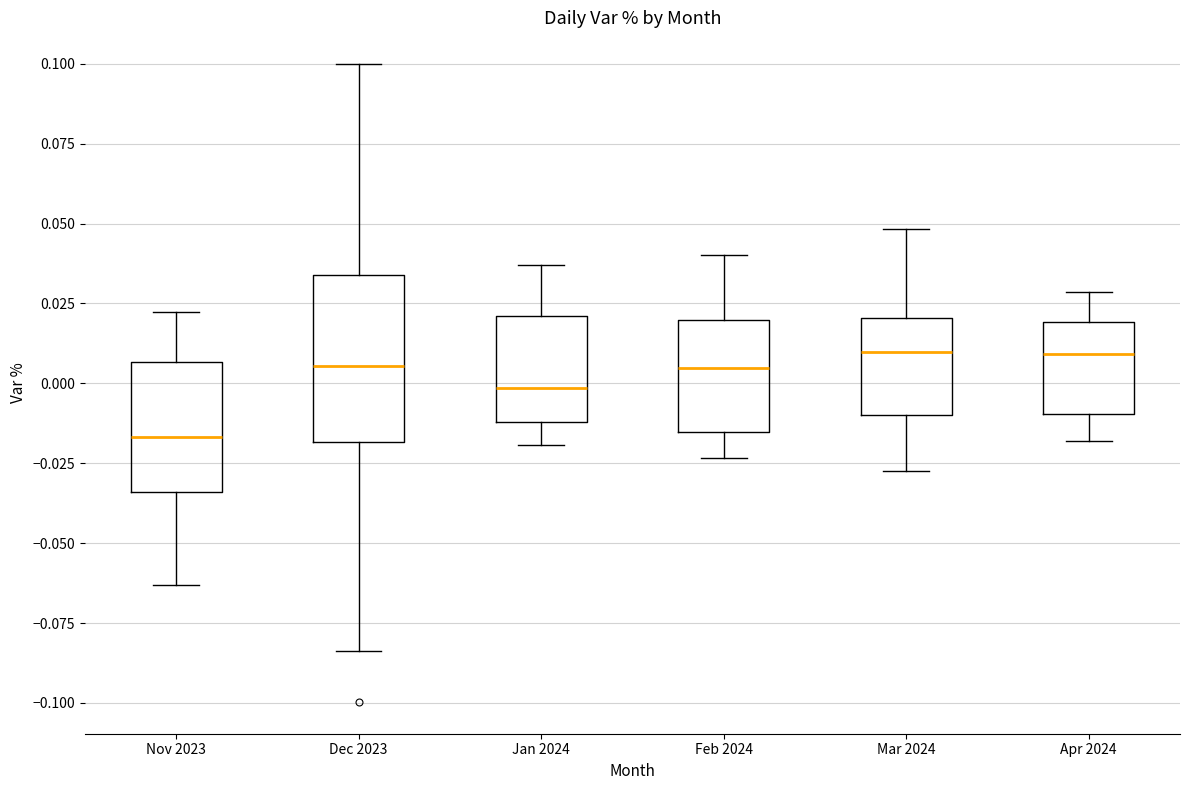

Where does the lower whisker of the box for Nov 2023 end on the y-axis? The values are not printed on the chart, so give them approximately, as read against the axis.

-0.065